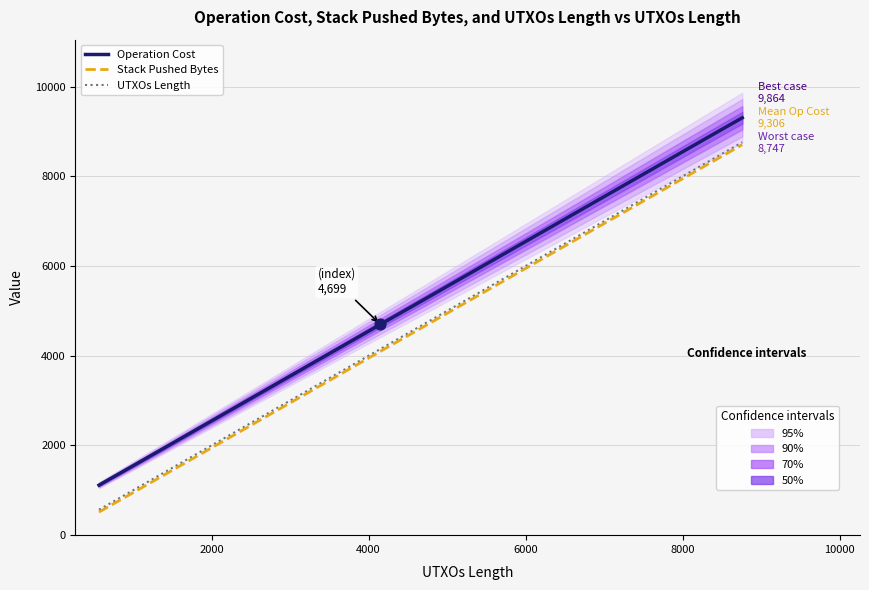

Which series has the largest Y range (max minus min)?

UTXOs Length